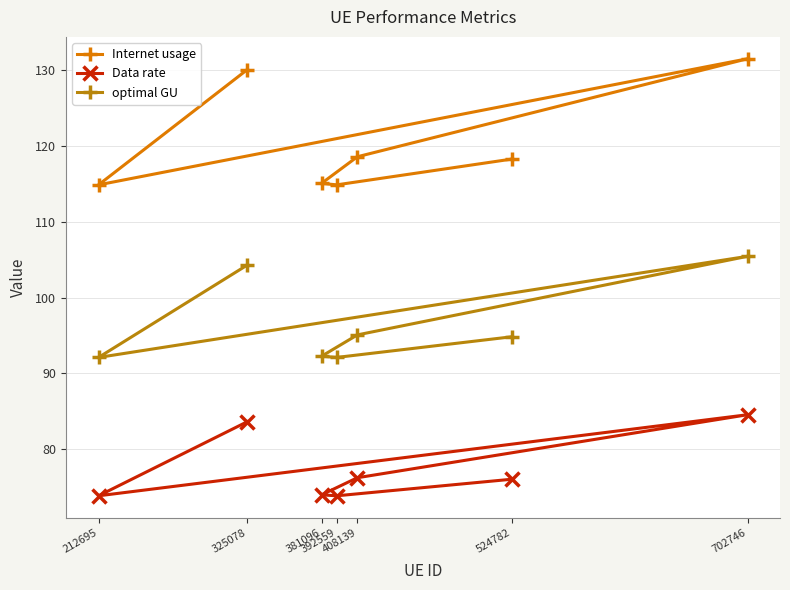

Where is the first local minimum for Internet usage?

392559